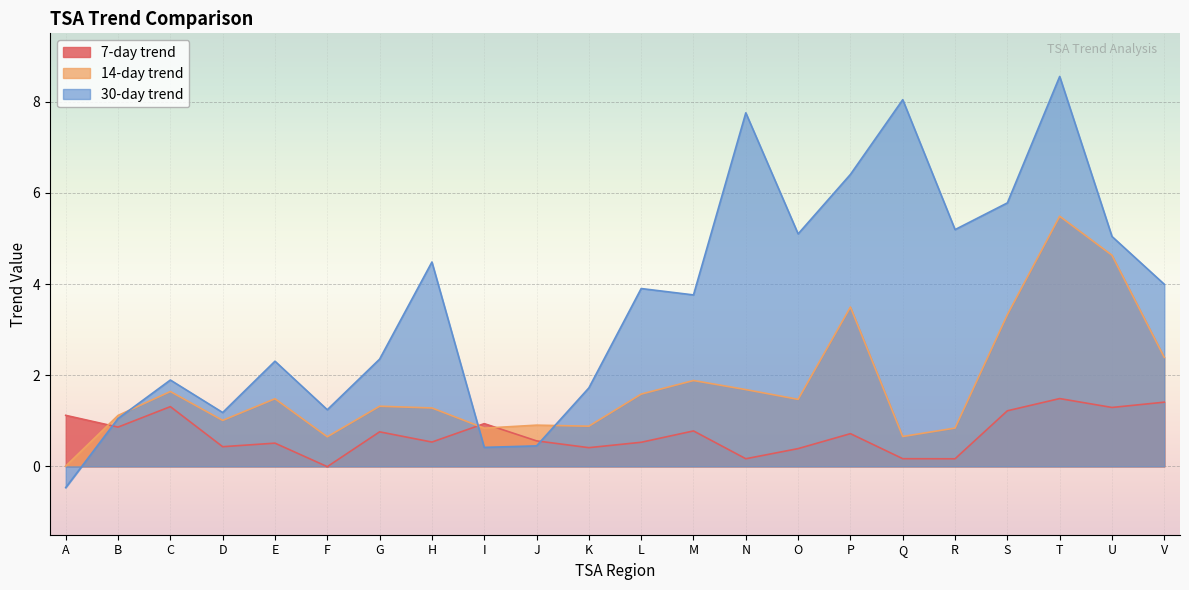

Reading left to right, list all the values displayed in this chart.

7-day trend: A=1.1	B=0.9	C=1.3	D=0.4	E=0.5	F=-0.0	G=0.8	H=0.5	I=0.9	J=0.6	K=0.4	L=0.5	M=0.8	N=0.2	O=0.4	P=0.7	Q=0.2	R=0.2	S=1.2	T=1.5	U=1.3	V=1.4
14-day trend: A=0.0	B=1.1	C=1.6	D=1.0	E=1.5	F=0.6	G=1.3	H=1.3	I=0.8	J=0.9	K=0.9	L=1.6	M=1.9	N=1.7	O=1.5	P=3.5	Q=0.7	R=0.8	S=3.3	T=5.5	U=4.6	V=2.4
30-day trend: A=-0.5	B=1.0	C=1.9	D=1.2	E=2.3	F=1.2	G=2.4	H=4.5	I=0.4	J=0.4	K=1.7	L=3.9	M=3.8	N=7.8	O=5.1	P=6.4	Q=8.0	R=5.2	S=5.8	T=8.6	U=5.0	V=4.0